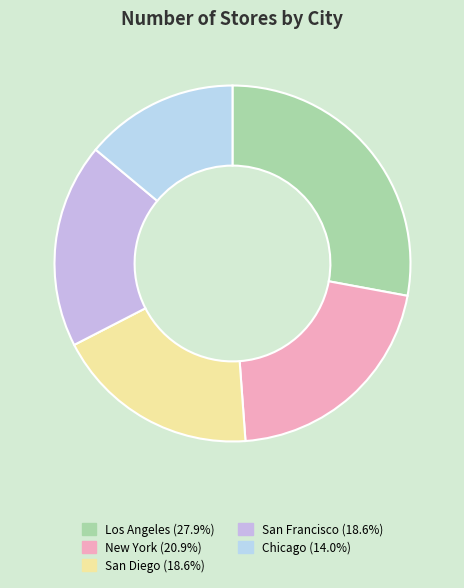

Count the number of slices in the pie.

5